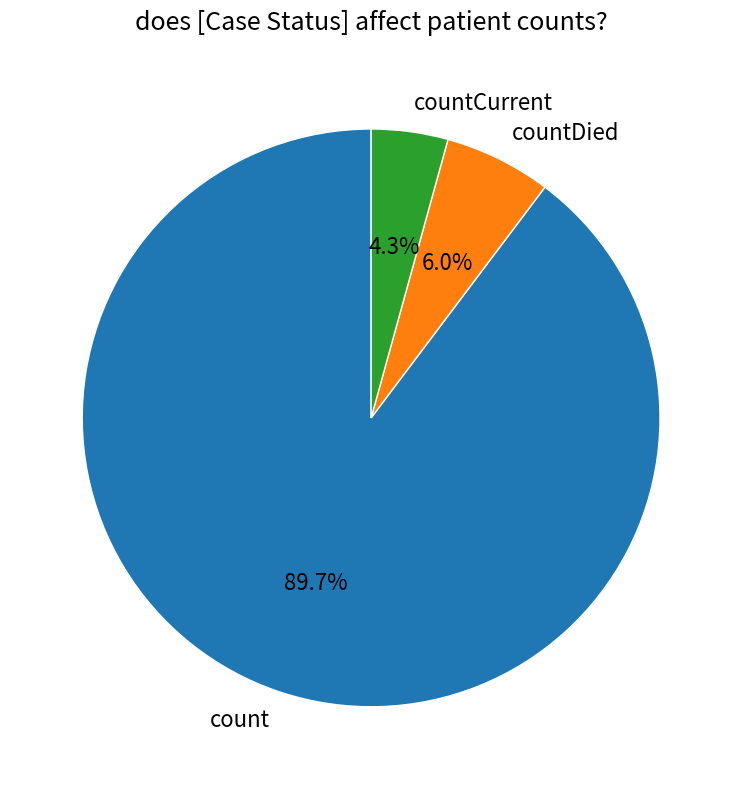

To the nearest percent, what percentage of the pie is count?

90%